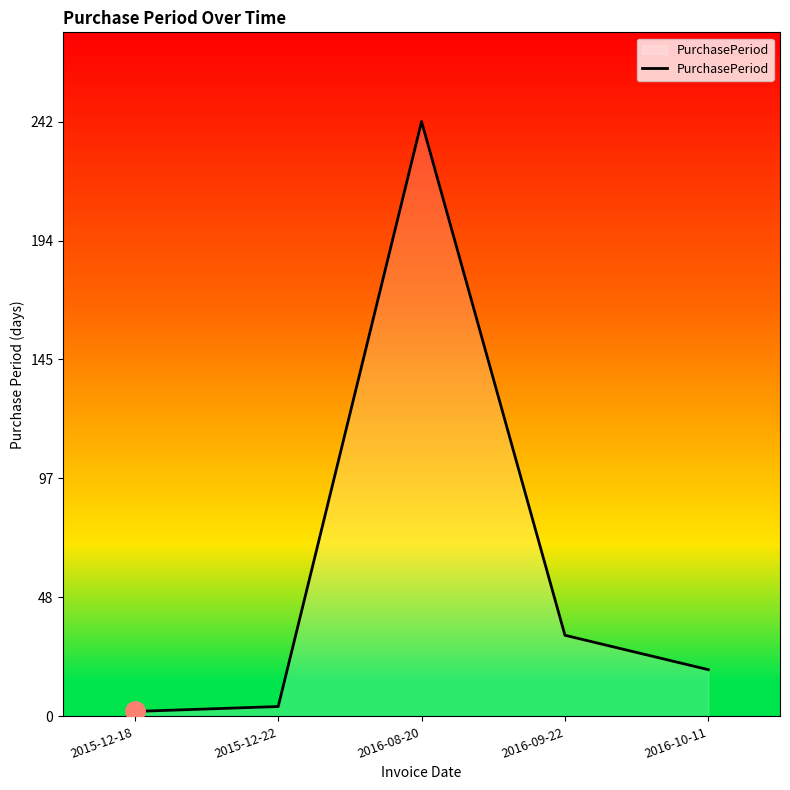

Does the chart have visible grid lines?

No